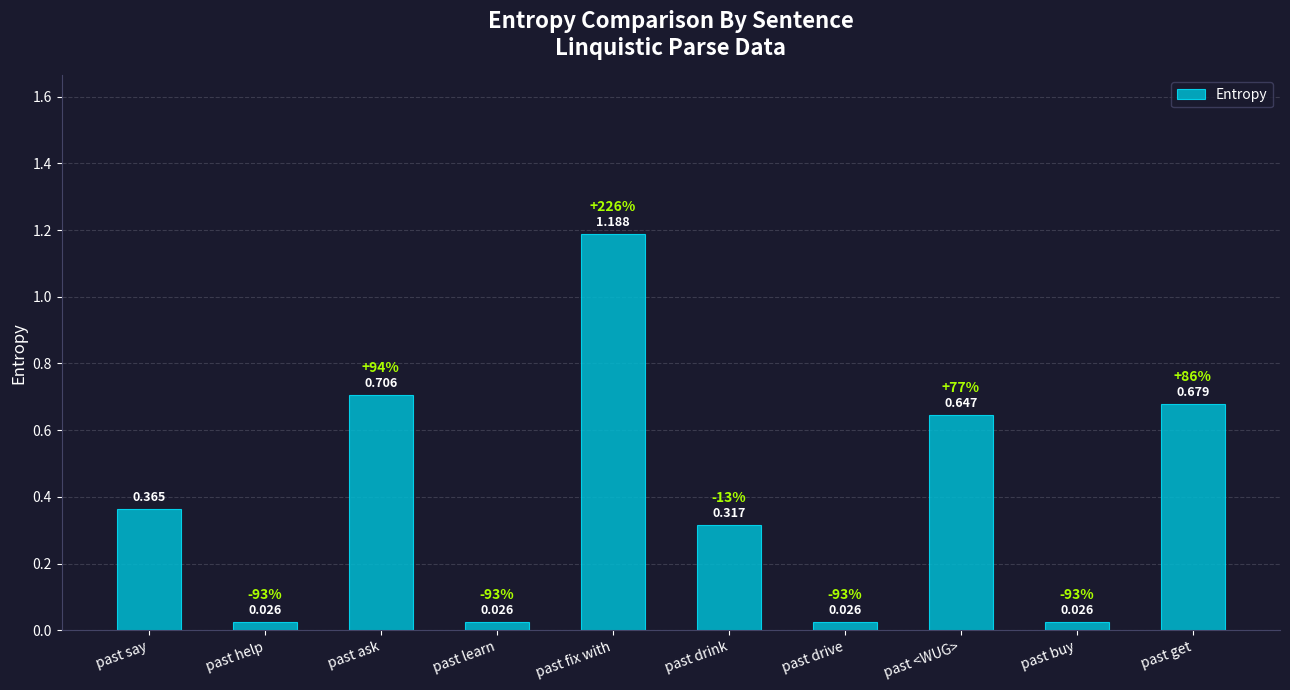

Between past fix with and past drink, which is larger?

past fix with